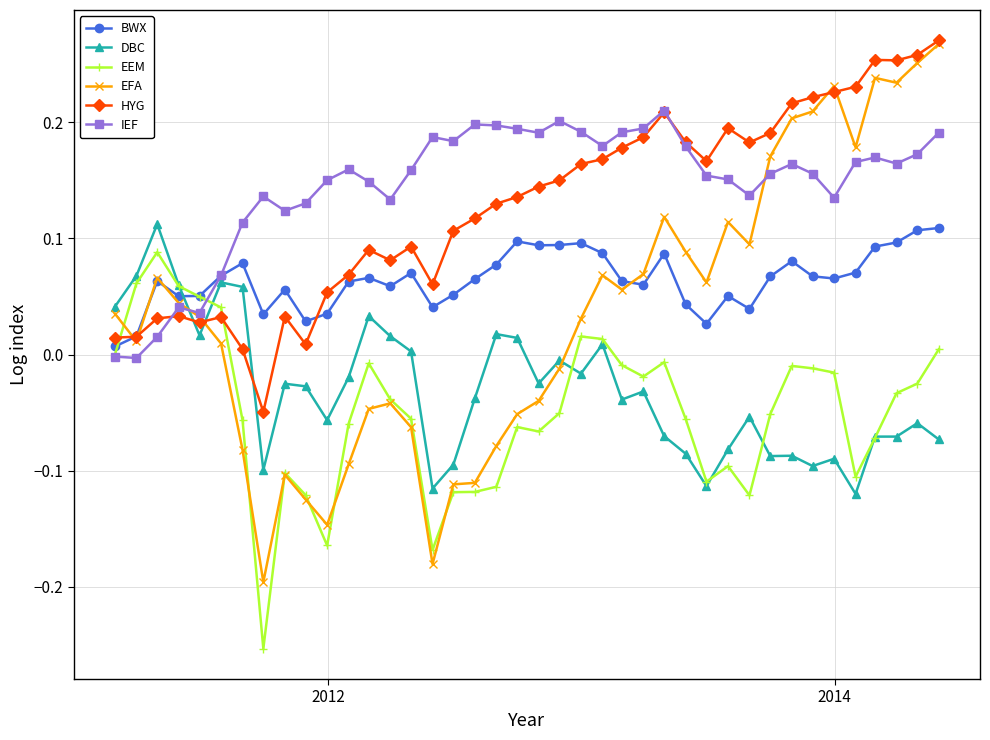

True or false: HYG has more than 0 points higher than both neighbors.

True